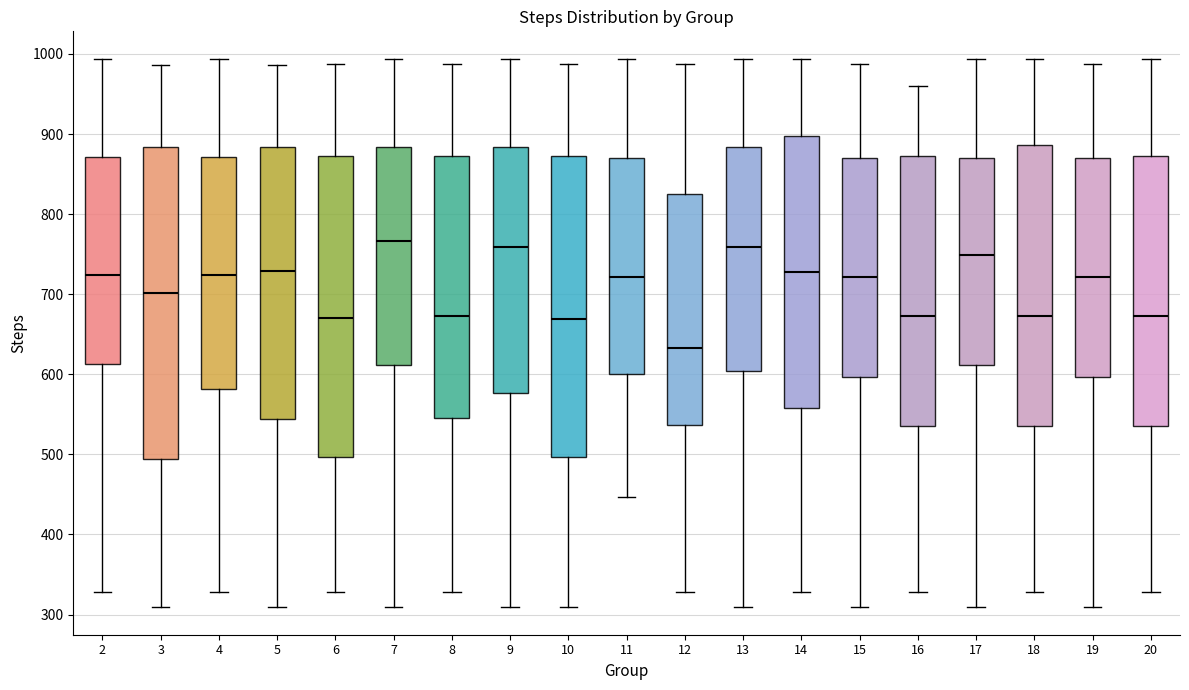

Which box's median line is the lowest?

12